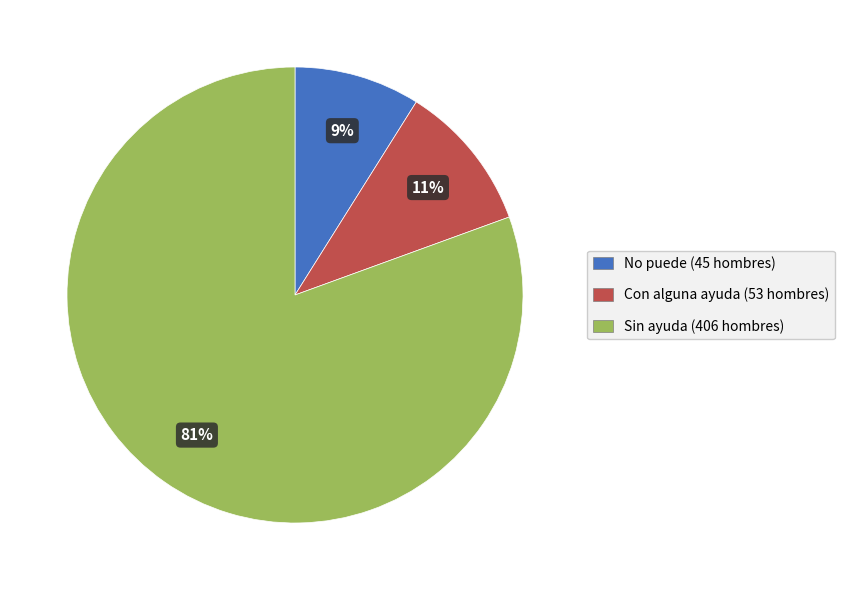

Which category accounts for the majority?

Sin ayuda